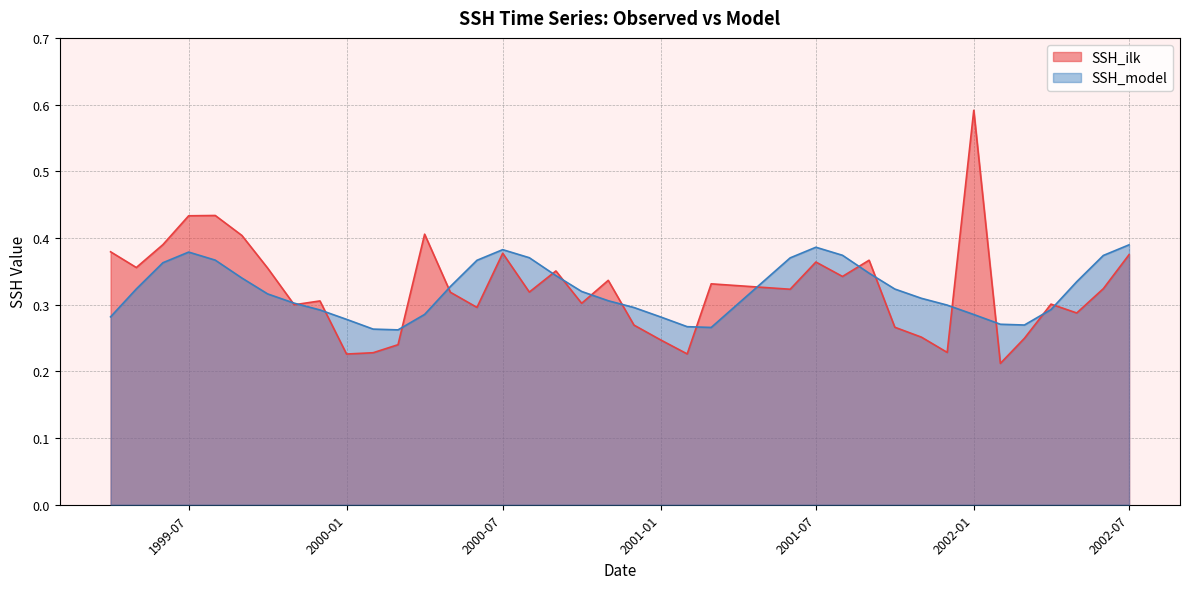

At which label does SSH_ilk reach its minimum?

2002-02-01